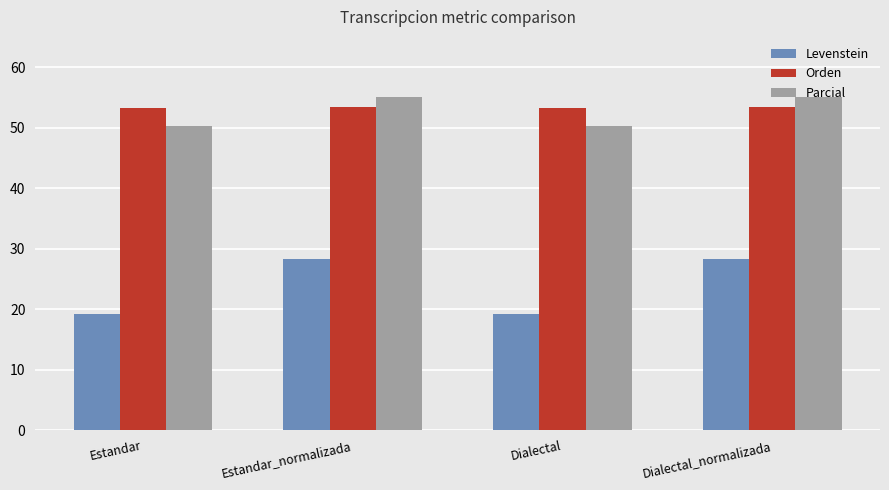

What is the highest value of the Levenstein series?

28.3